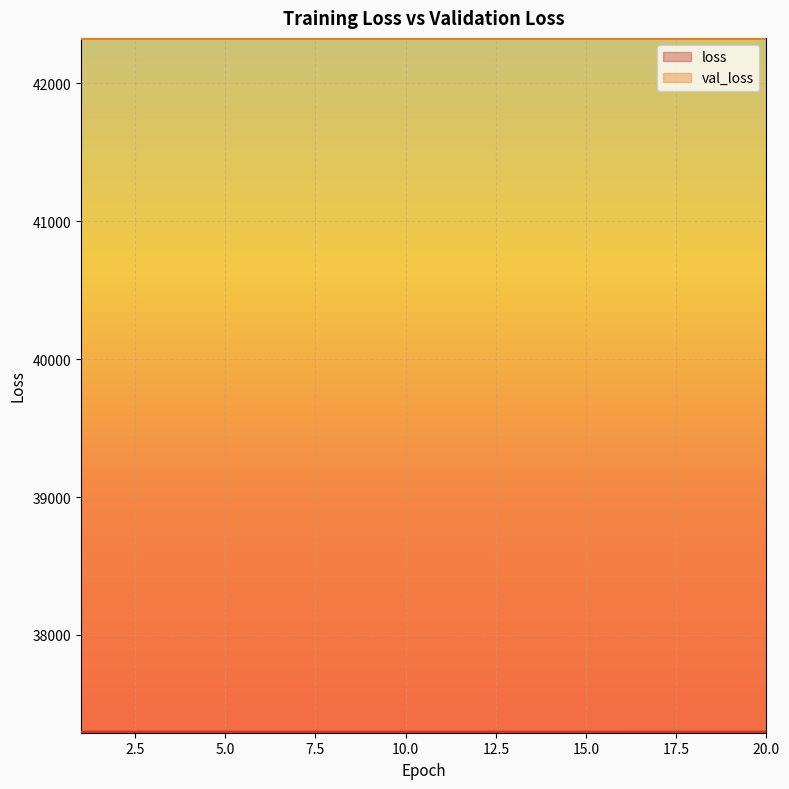

Which series has the largest total across all categories?

val_loss